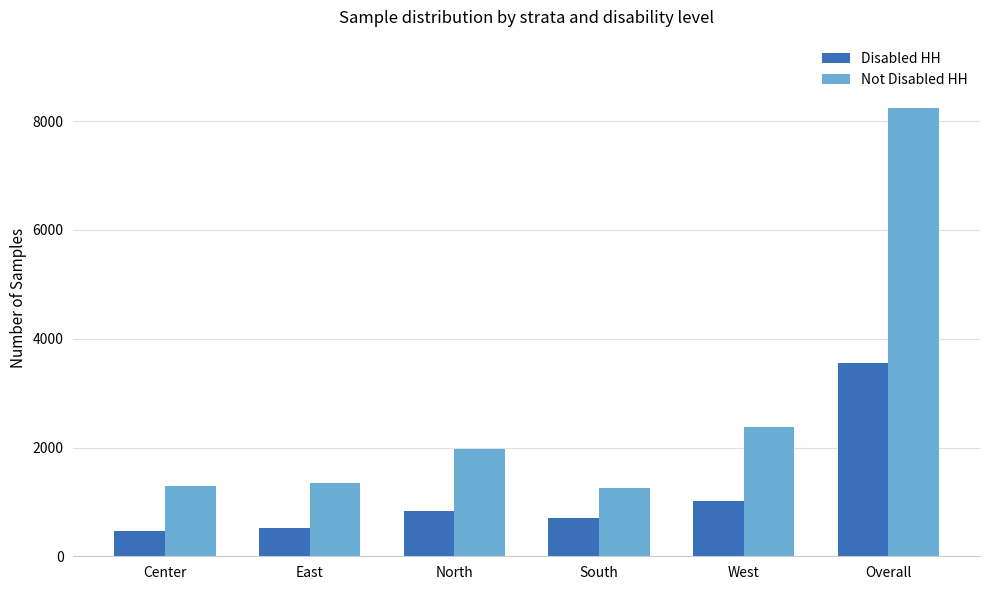

Is it true that Disabled HH equals 1369 at West?

False